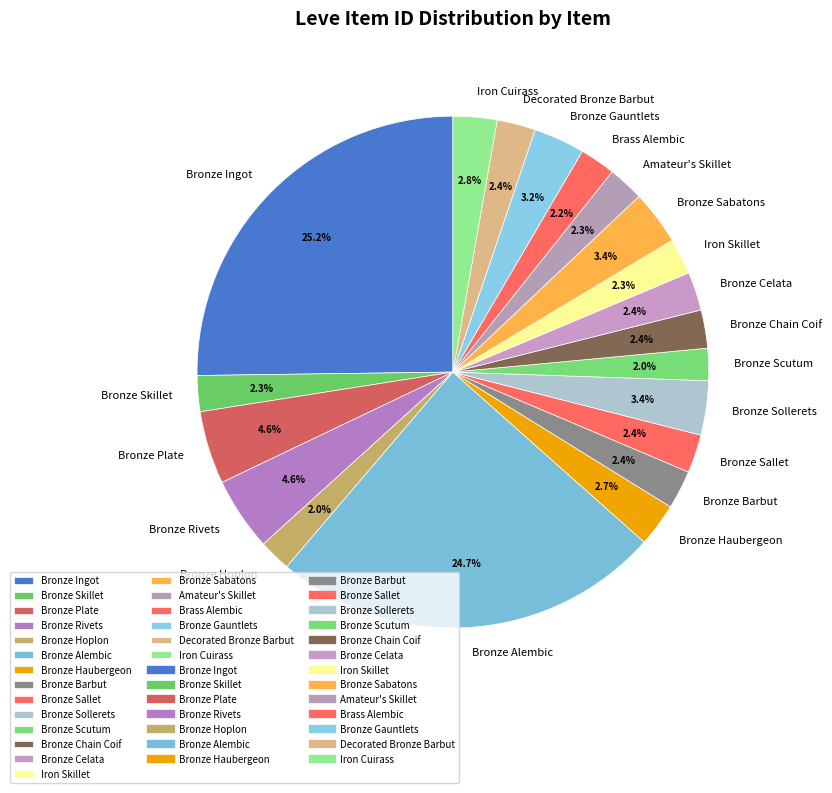

Between Bronze Alembic and Bronze Rivets, which is larger?

Bronze Alembic